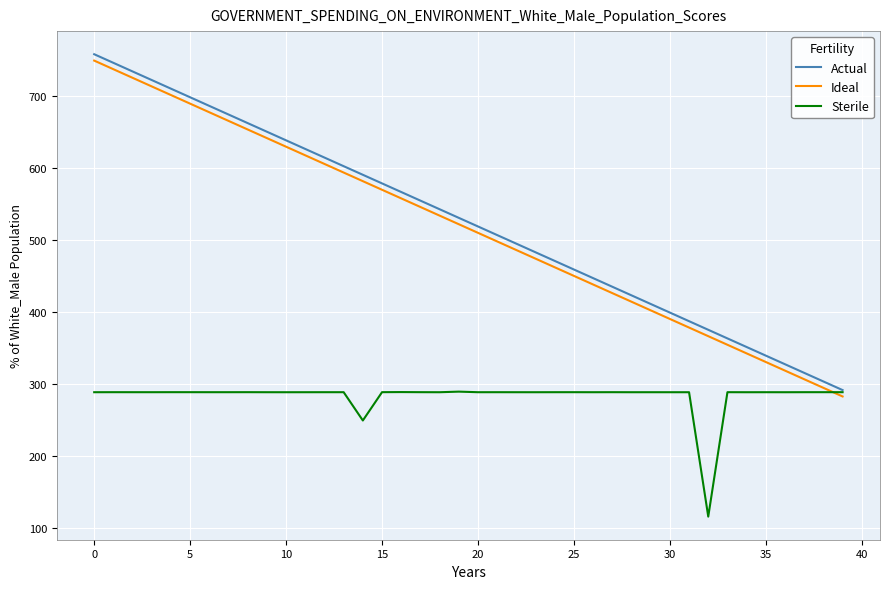

What is the minimum value for Sterile?

115.7